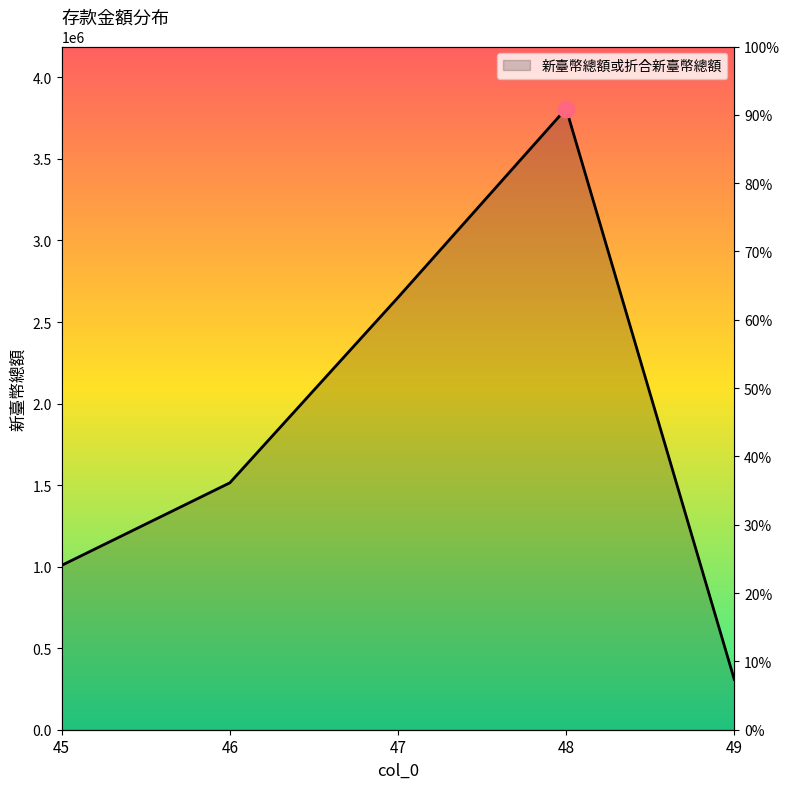

Which has a higher value, 47 or 45?

47